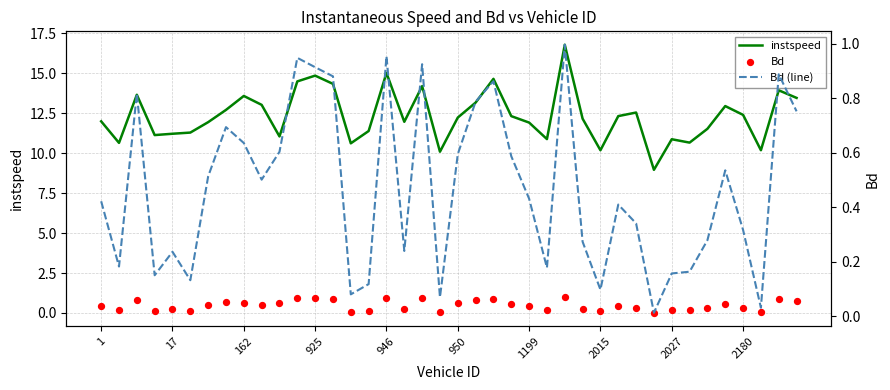

Which series contains the highest Y value?

instspeed